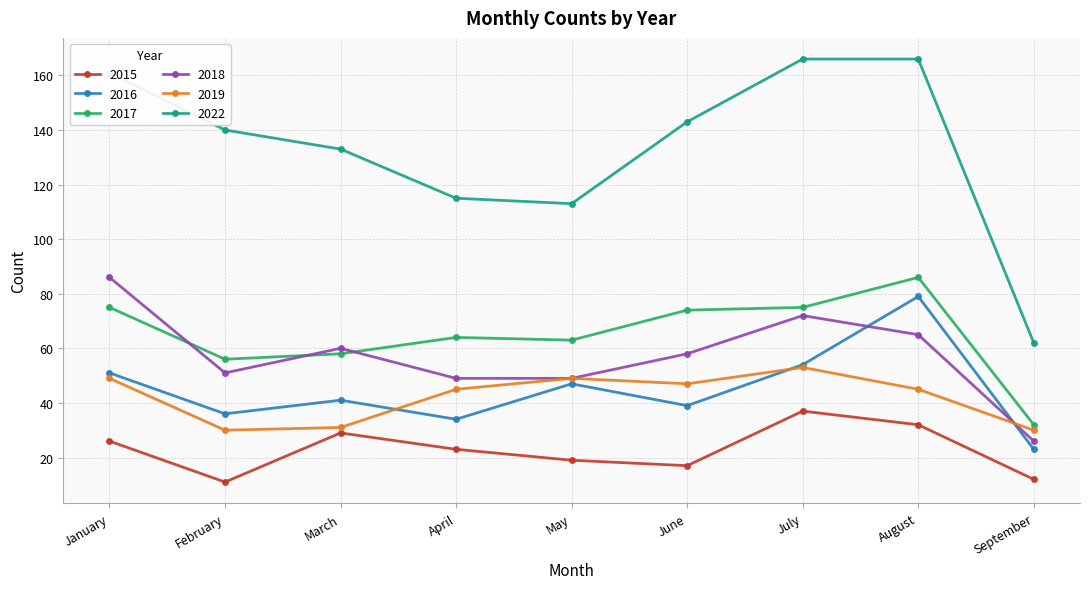

How many series are shown in this chart?

6